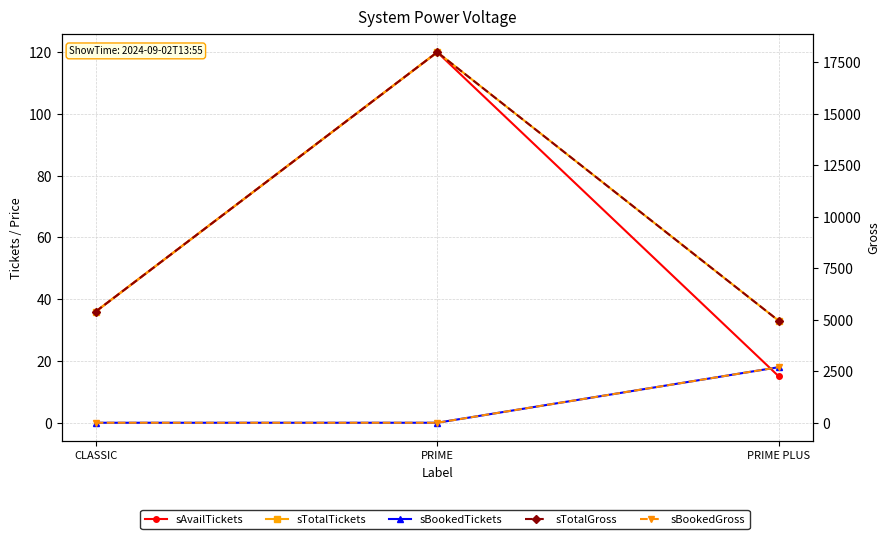

At CLASSIC, list the series in order from smallest to largest.

sBookedTickets, sBookedGross, sAvailTickets, sTotalTickets, sTotalGross